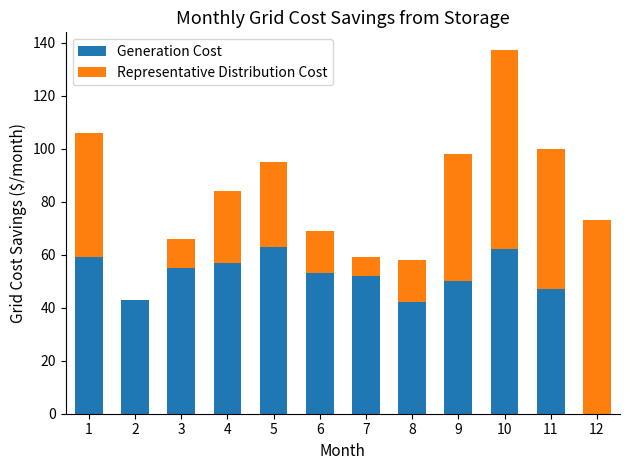

Reading left to right, transcribe the values for Generation Cost.

1=59	2=43	3=55	4=57	5=63	6=53	7=52	8=42	9=50	10=62	11=47	12=0